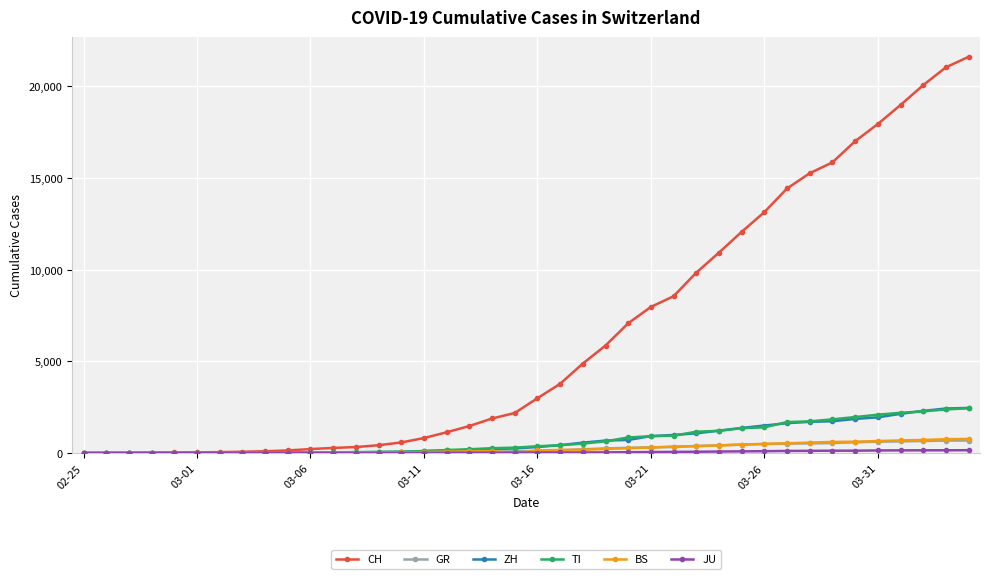

What is the maximum value for ZH?

2461